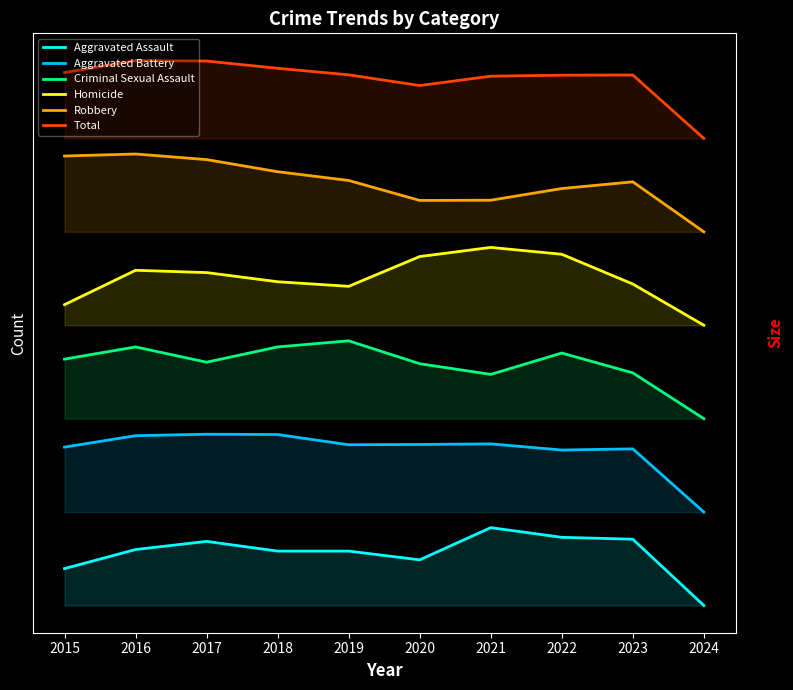

List the series in order of their peak value, highest first.

Total, Robbery, Homicide, Criminal Sexual Assault, Aggravated Battery, Aggravated Assault